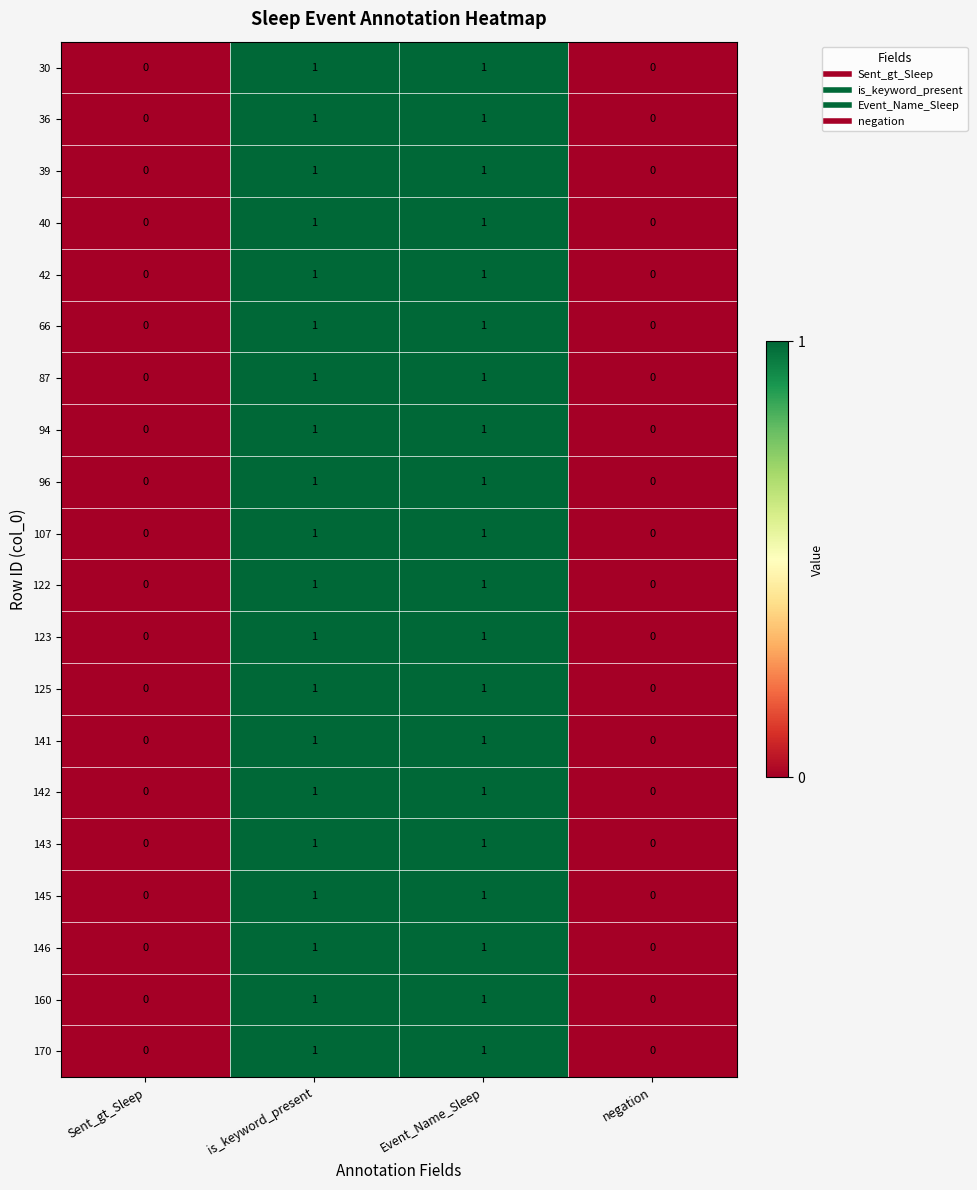

How many 142 values are between 0 and 1?

4